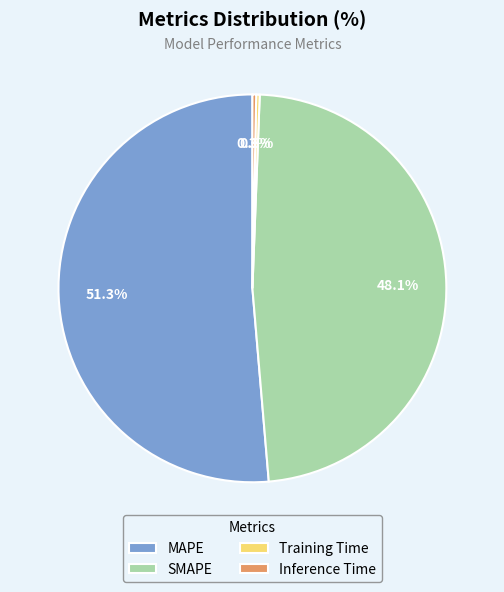

Which has a higher value, MAPE or SMAPE?

MAPE